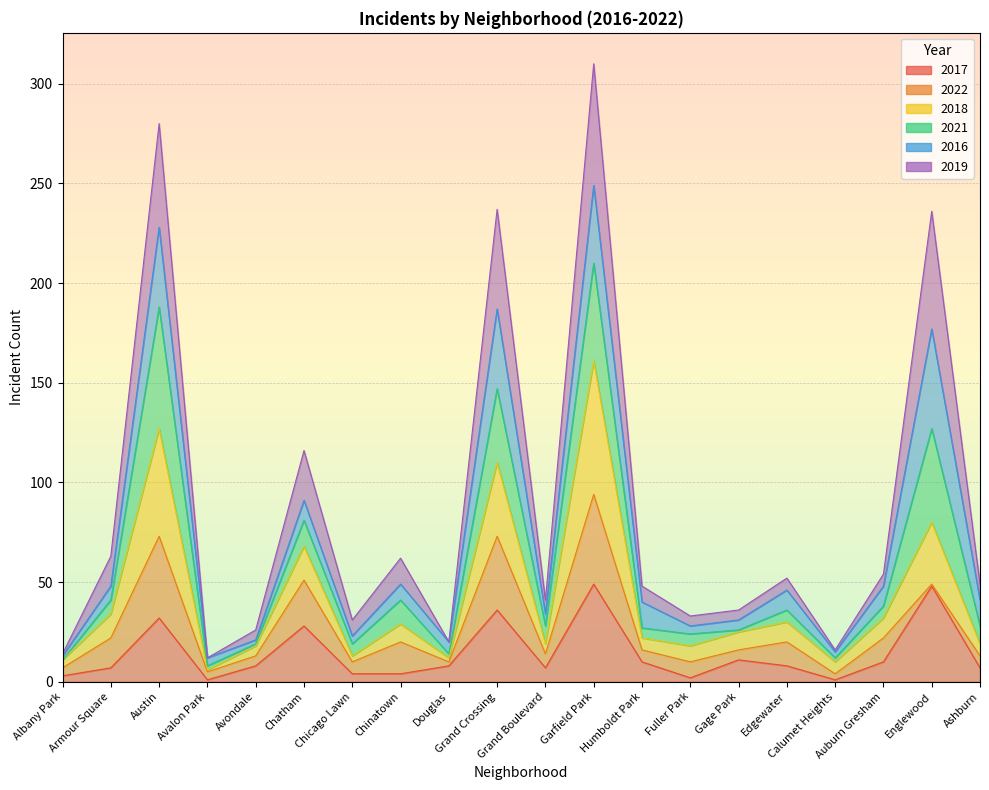

Rank the categories by 2017 value from lowest to highest.

Avalon Park, Calumet Heights, Fuller Park, Albany Park, Chicago Lawn, Chinatown, Armour Square, Grand Boulevard, Ashburn, Avondale, Douglas, Edgewater, Humboldt Park, Auburn Gresham, Gage Park, Chatham, Austin, Grand Crossing, Englewood, Garfield Park